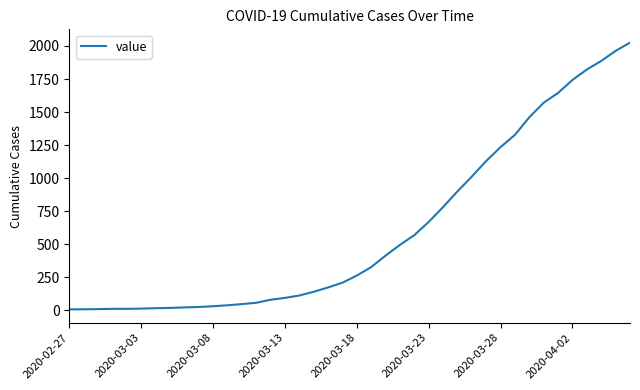

Does the chart display data point markers on the line(s)?

No